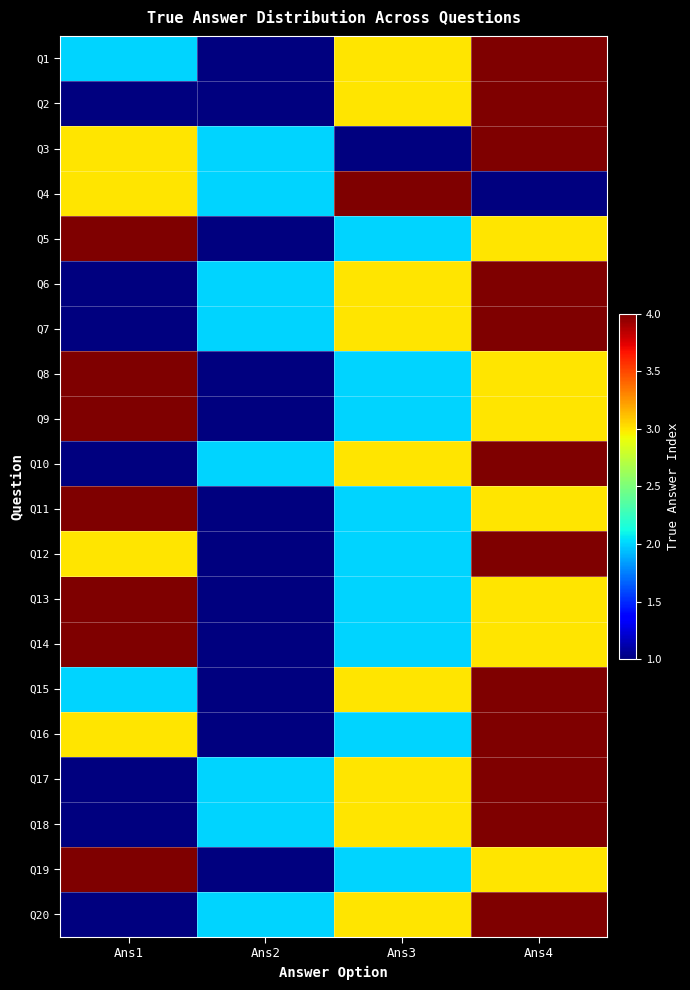

Reading right to left, extract all data points from this chart.

Q1: Ans4=4	Ans3=3	Ans2=1	Ans1=2
Q2: Ans4=4	Ans3=3	Ans2=1	Ans1=1
Q3: Ans4=4	Ans3=1	Ans2=2	Ans1=3
Q4: Ans4=1	Ans3=4	Ans2=2	Ans1=3
Q5: Ans4=3	Ans3=2	Ans2=1	Ans1=4
Q6: Ans4=4	Ans3=3	Ans2=2	Ans1=1
Q7: Ans4=4	Ans3=3	Ans2=2	Ans1=1
Q8: Ans4=3	Ans3=2	Ans2=1	Ans1=4
Q9: Ans4=3	Ans3=2	Ans2=1	Ans1=4
Q10: Ans4=4	Ans3=3	Ans2=2	Ans1=1
Q11: Ans4=3	Ans3=2	Ans2=1	Ans1=4
Q12: Ans4=4	Ans3=2	Ans2=1	Ans1=3
Q13: Ans4=3	Ans3=2	Ans2=1	Ans1=4
Q14: Ans4=3	Ans3=2	Ans2=1	Ans1=4
Q15: Ans4=4	Ans3=3	Ans2=1	Ans1=2
Q16: Ans4=4	Ans3=2	Ans2=1	Ans1=3
Q17: Ans4=4	Ans3=3	Ans2=2	Ans1=1
Q18: Ans4=4	Ans3=3	Ans2=2	Ans1=1
Q19: Ans4=3	Ans3=2	Ans2=1	Ans1=4
Q20: Ans4=4	Ans3=3	Ans2=2	Ans1=1